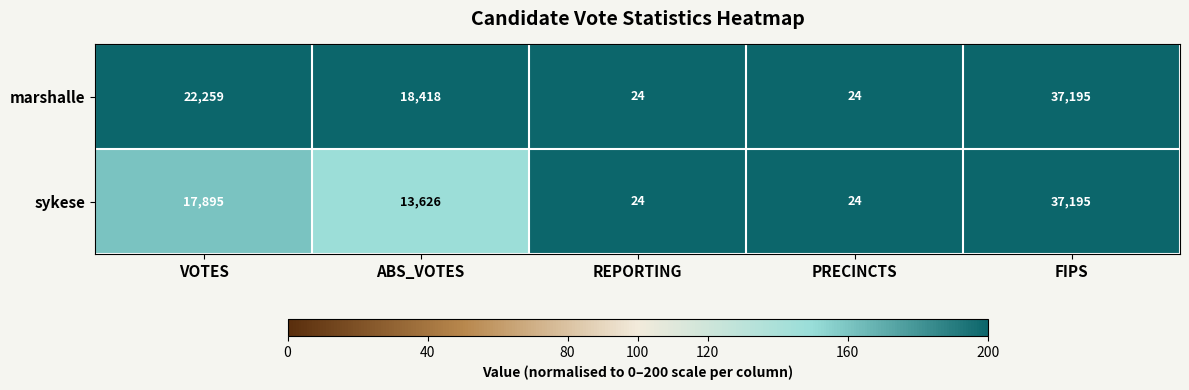

Count the marshalle values in the range 24 to 22259.

4